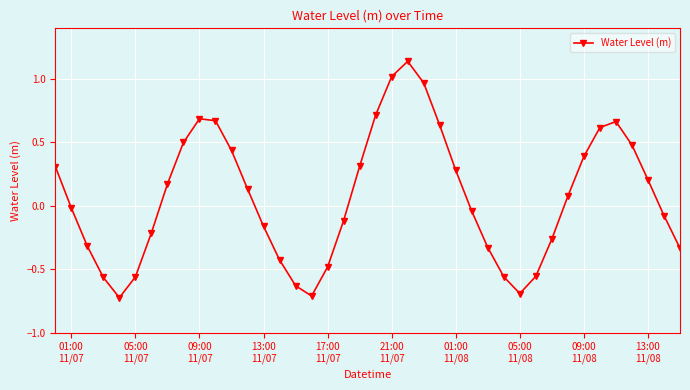

What is the difference between the maximum and minimum values?

1.9